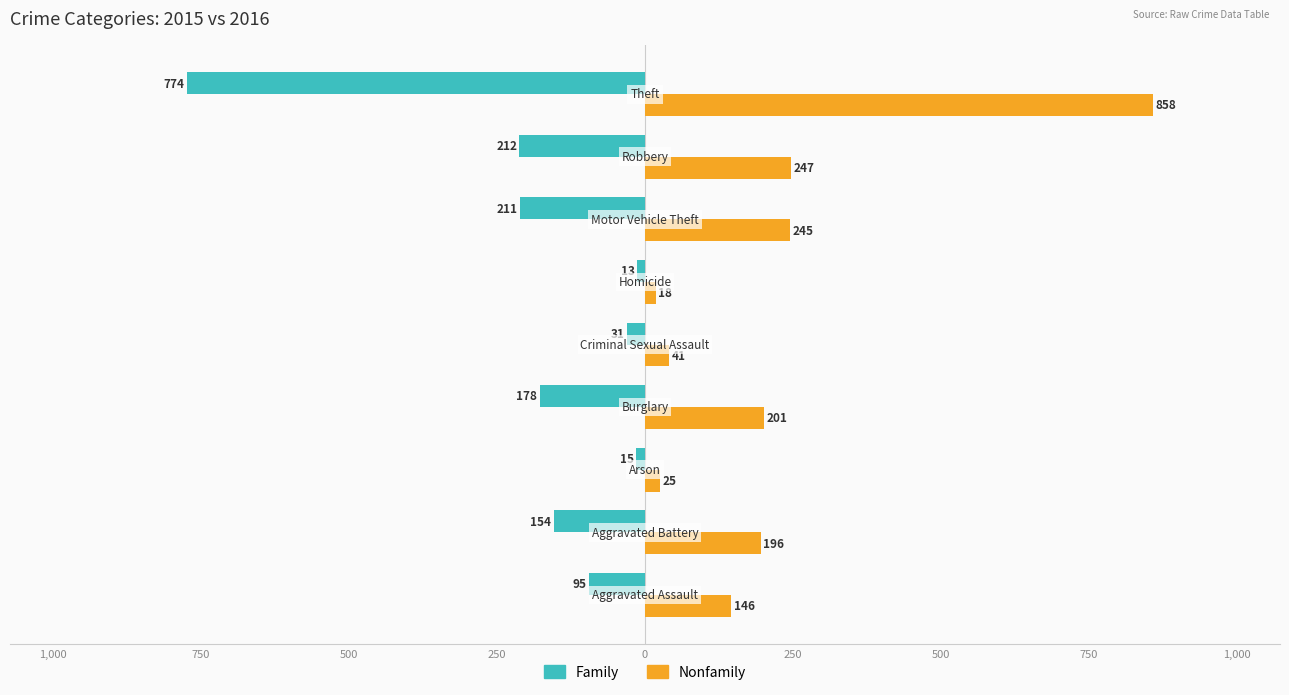

What is the average value of the Family series?

-187